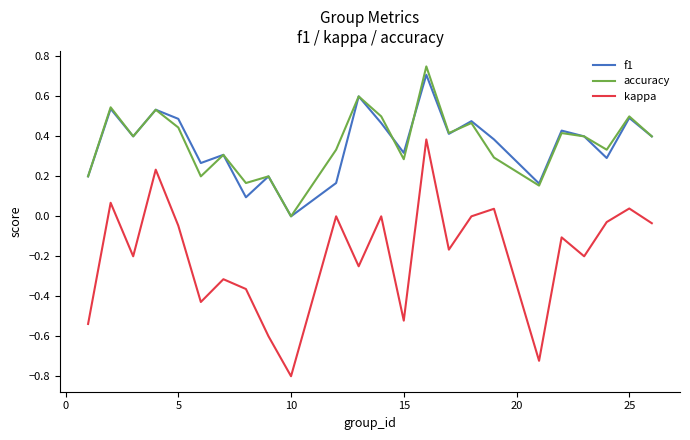

Which series has the widest spread of values?

kappa